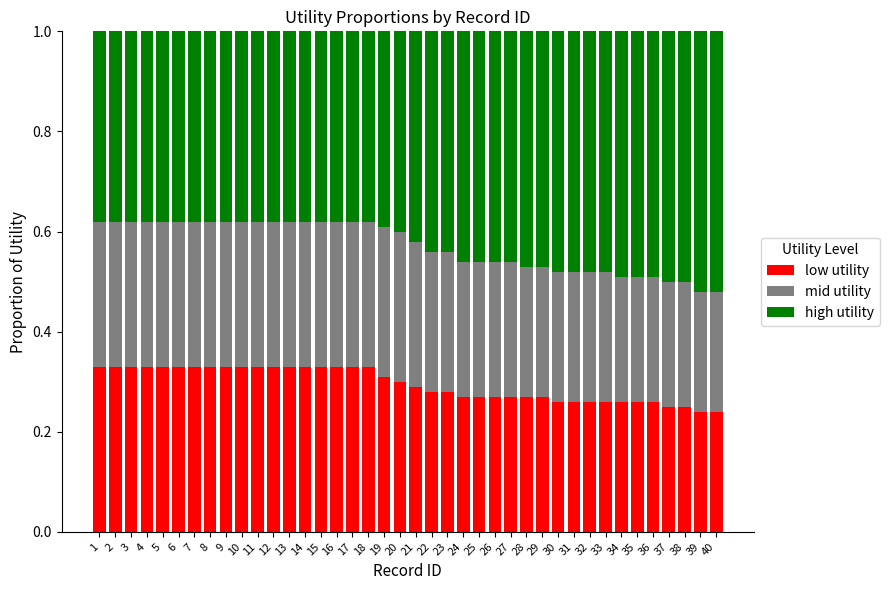

Is it true that low utility equals 0.1 at 12?

False